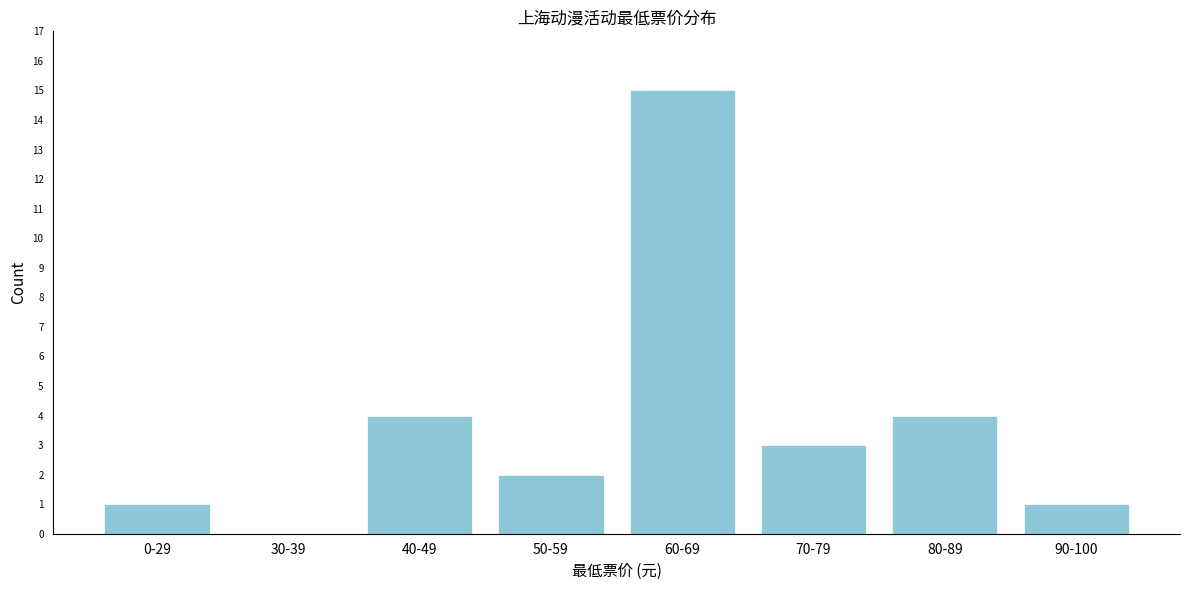

Reading left to right, list all the values displayed in this chart.

0-29=1	30-39=0	40-49=4	50-59=2	60-69=15	70-79=3	80-89=4	90-100=1